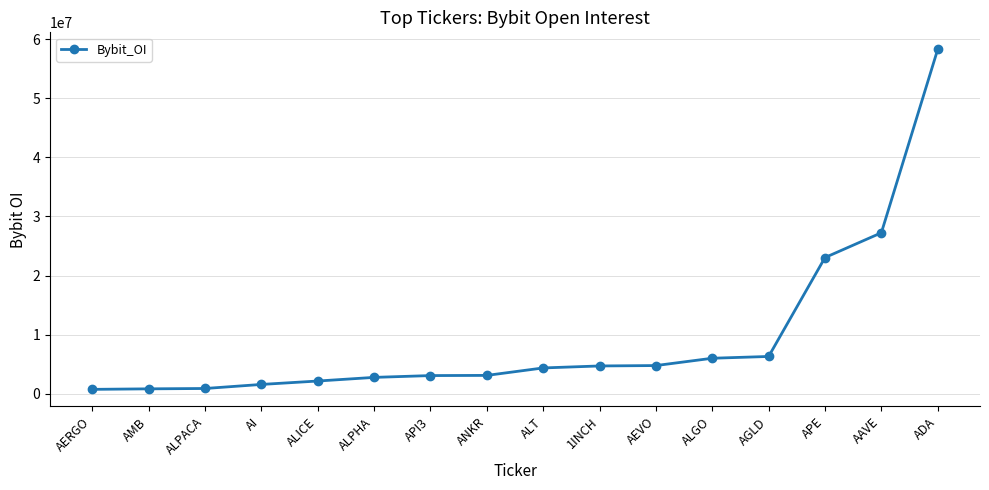

Count the number of data series in this chart.

1